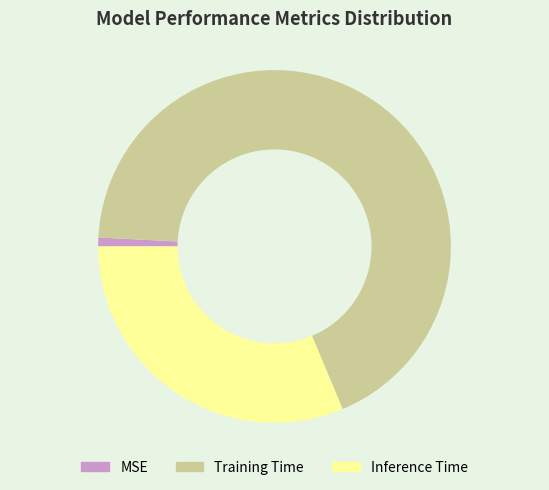

Which slice is the largest?

Training Time